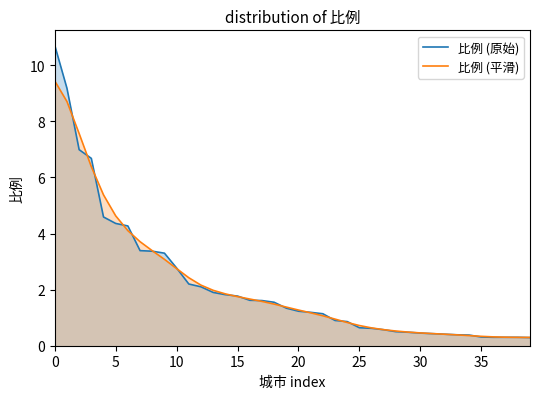

Does the chart display data point markers on the line(s)?

No